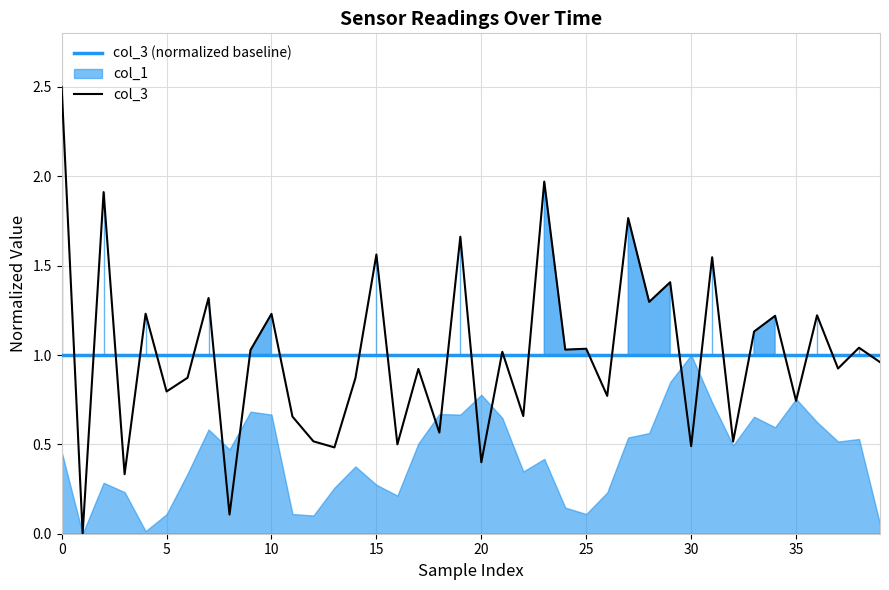

True or false: the data shows 1.5 at 1755068851990.

False